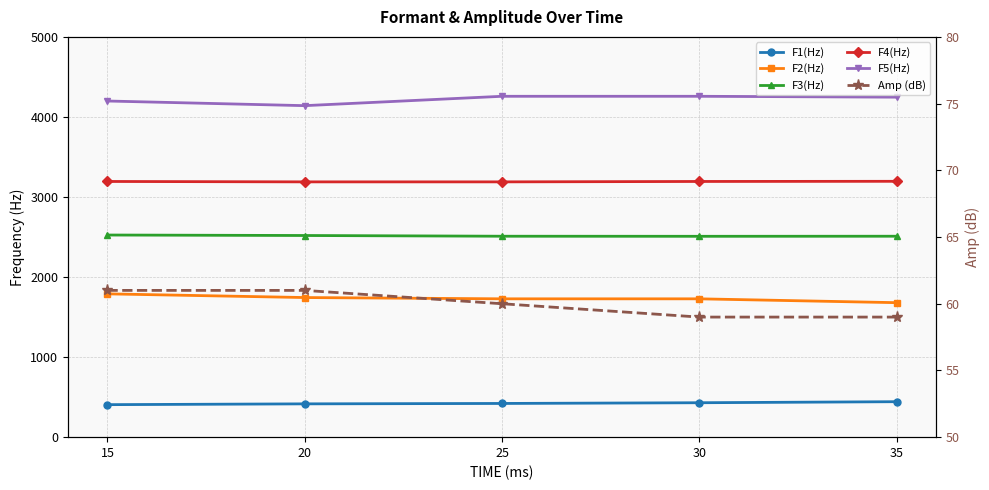

Does the chart have visible grid lines?

Yes